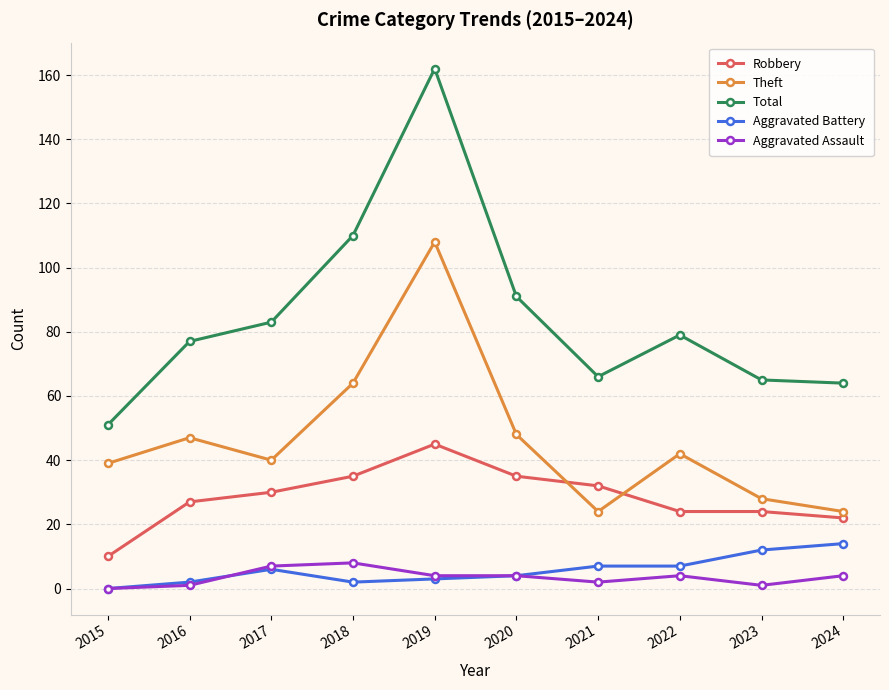

At which category is the sum across all series the highest?

2019